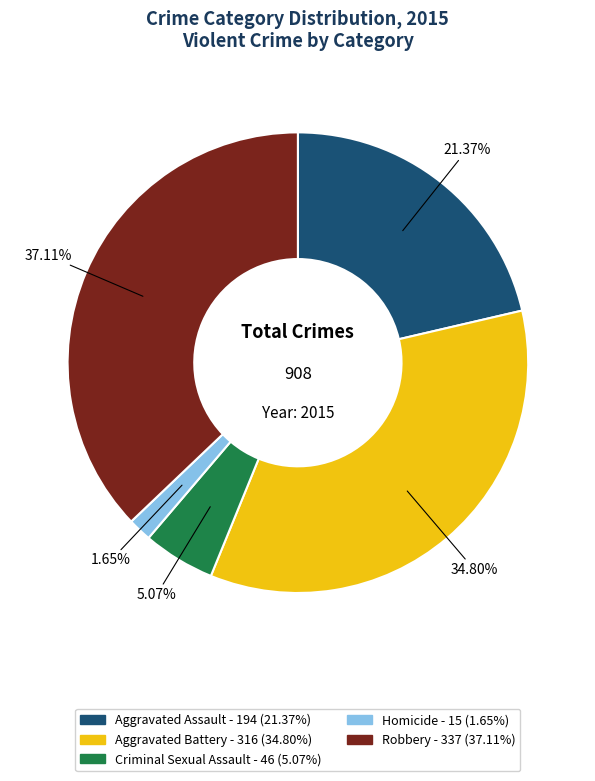

To the nearest percent, what is the combined percentage of Robbery and Aggravated Battery?

72%